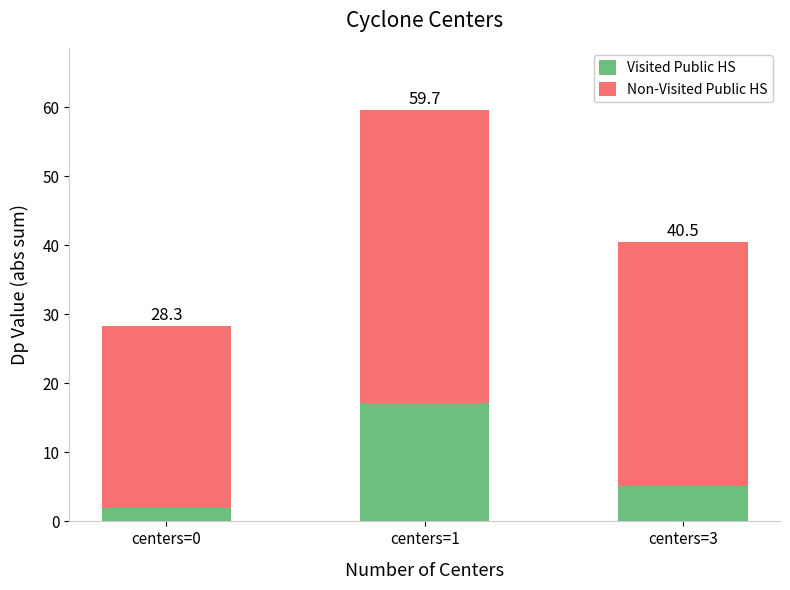

Are the bars horizontal?

No